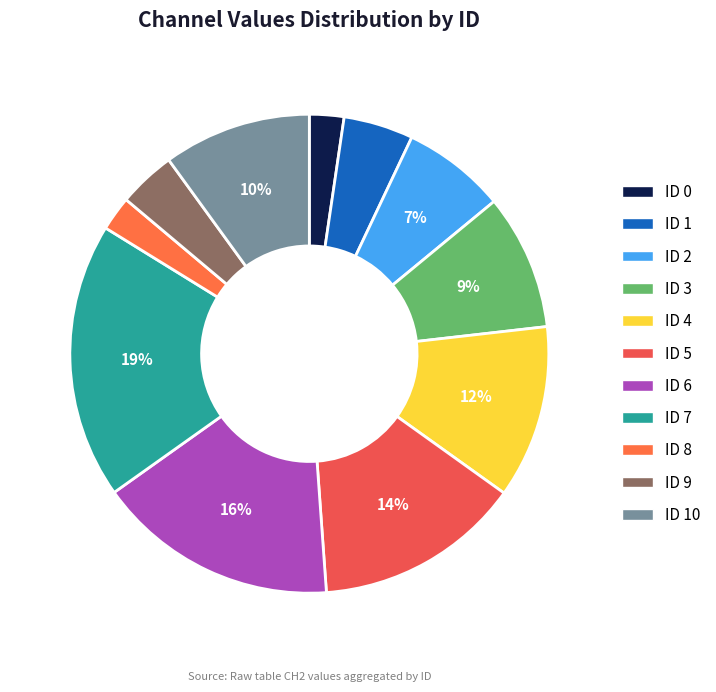

Does any single category account for the majority?

No